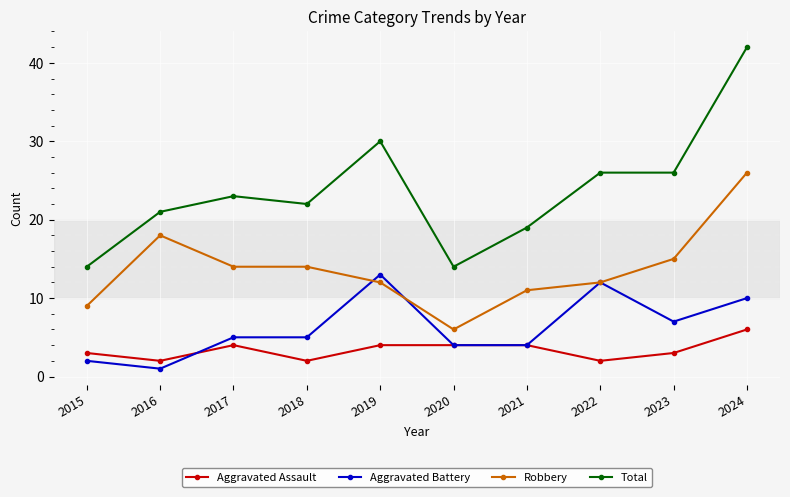

What is the spread (max minus min) of values at 2023?

23